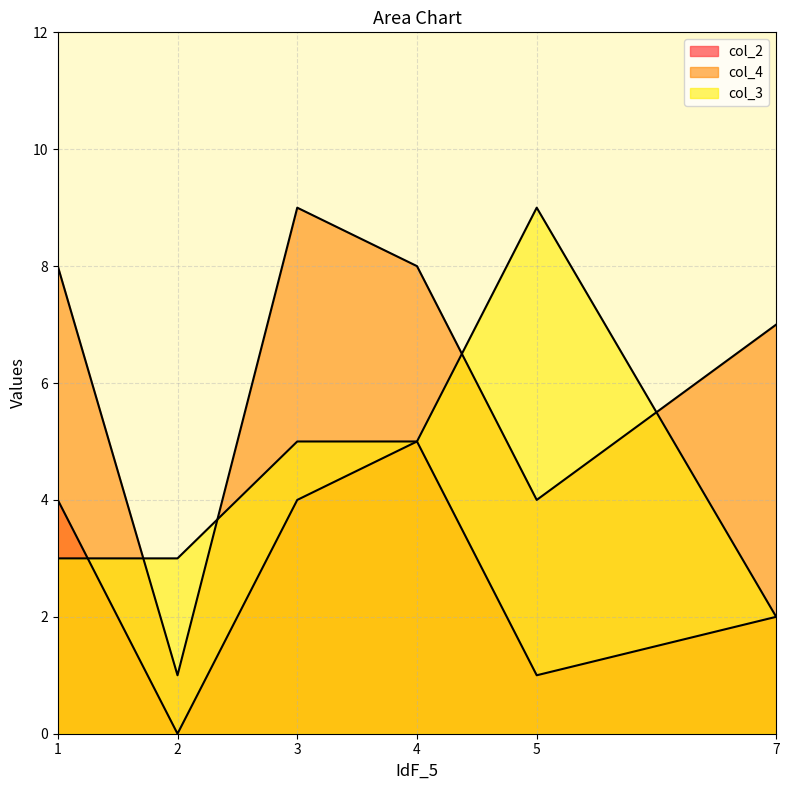

Between 2 and 5, which is larger?

5